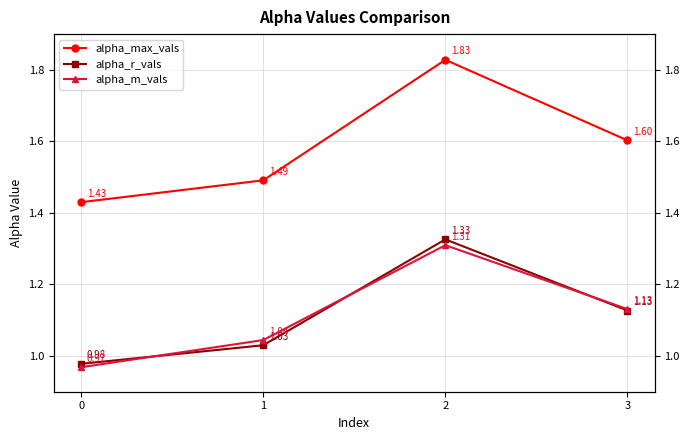

What is the value of the alpha_max_vals point at the 3rd from the left?

1.8